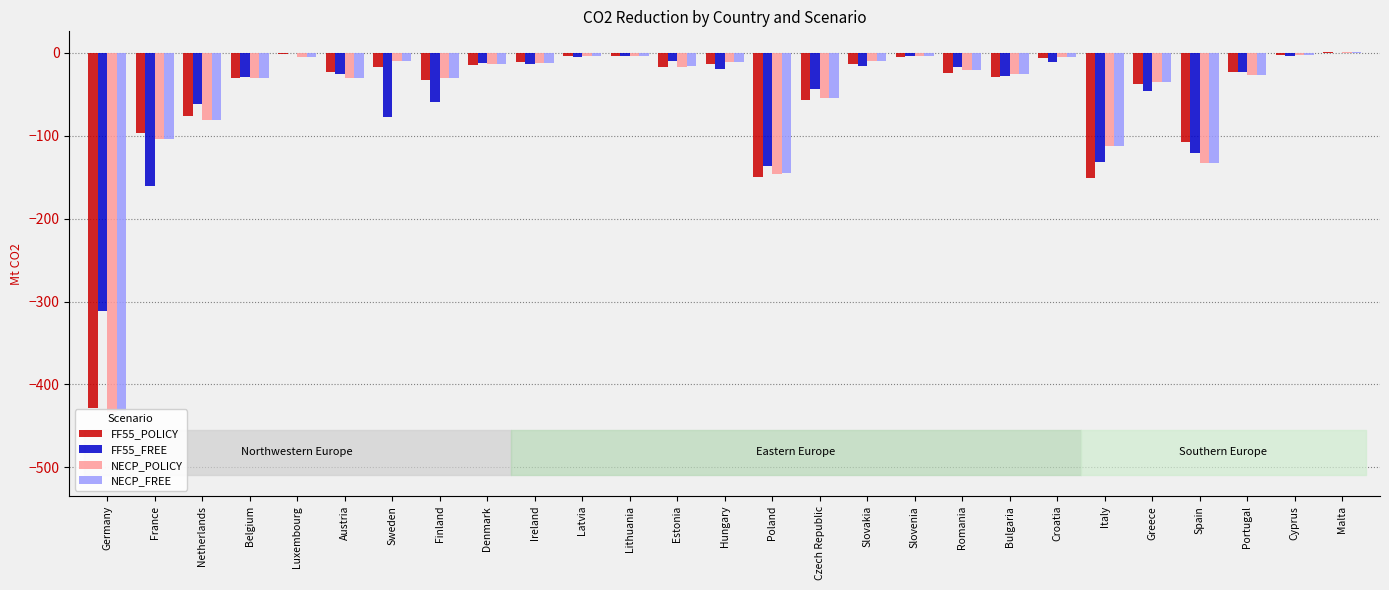

How many bars are there in each group?

4